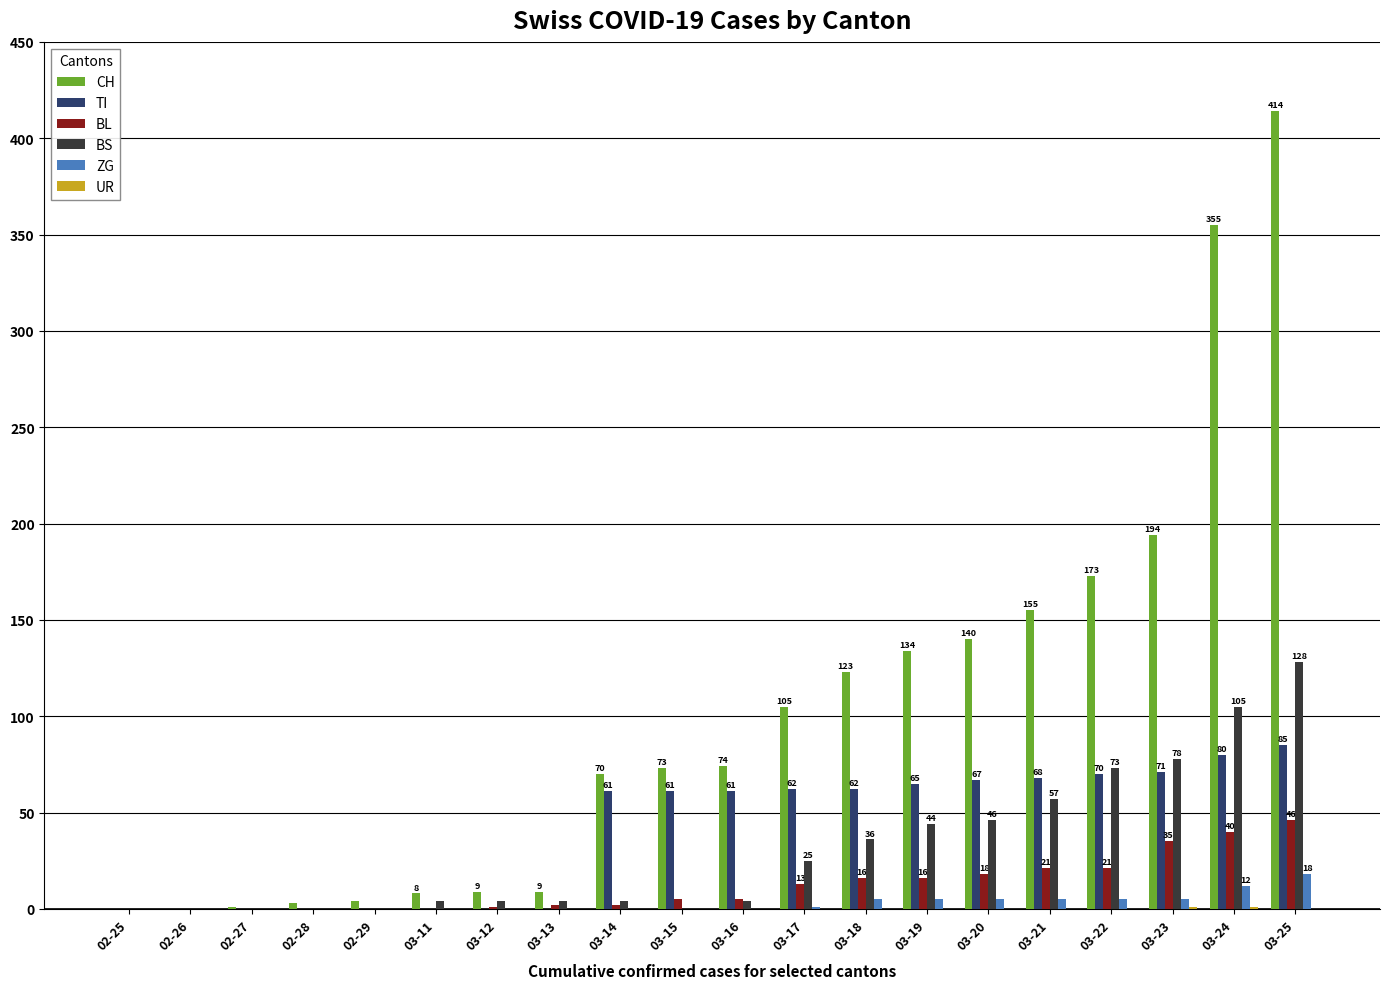

Which label corresponds to the largest value in the chart?

03-25